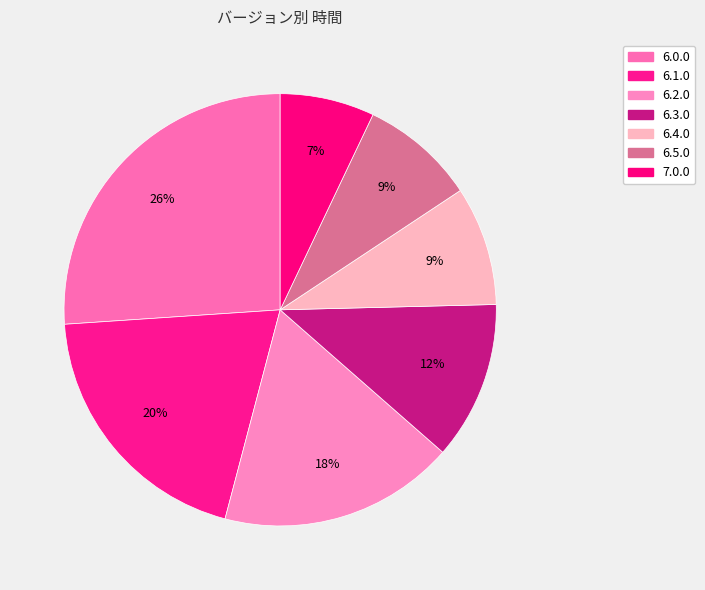

Which slice is the smallest?

7.0.0